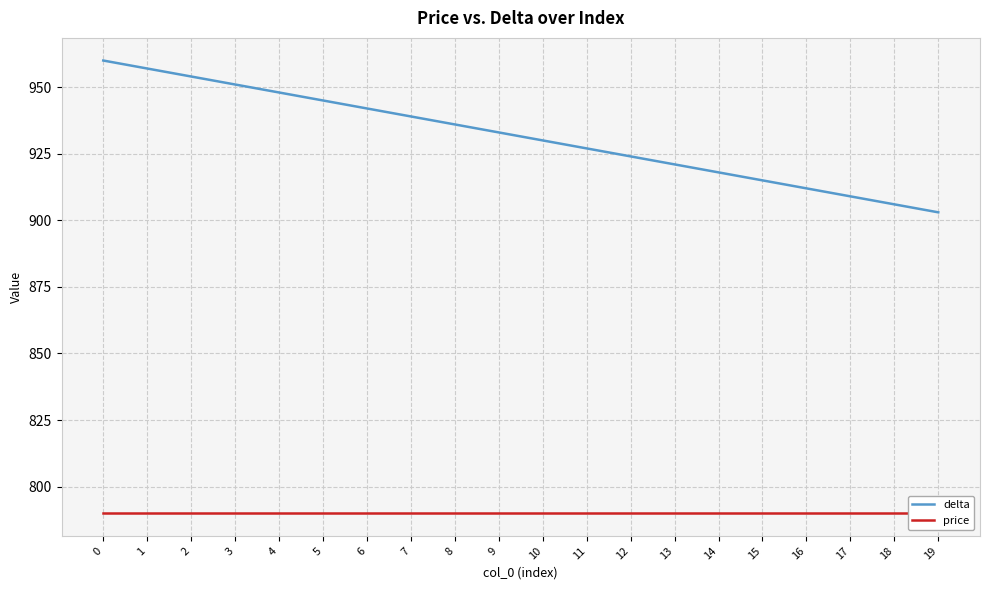

Which series has the largest range (max minus min)?

delta